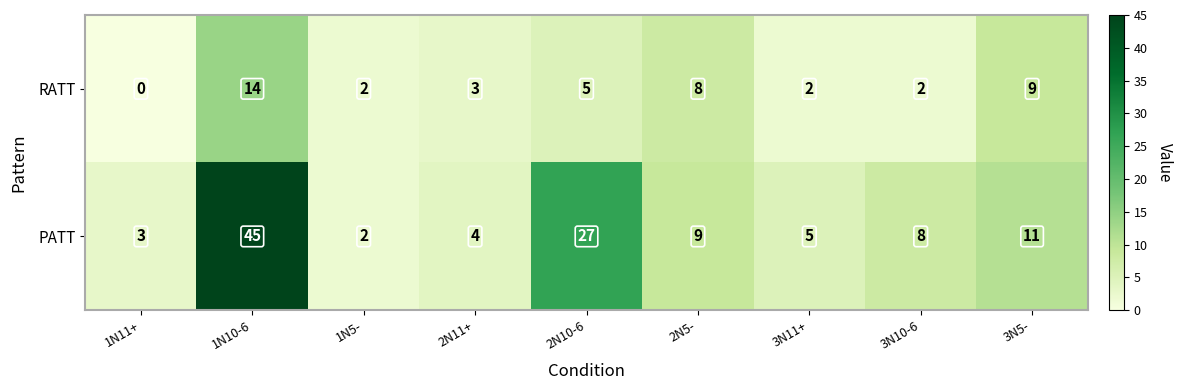

How many data points does each series have?

9